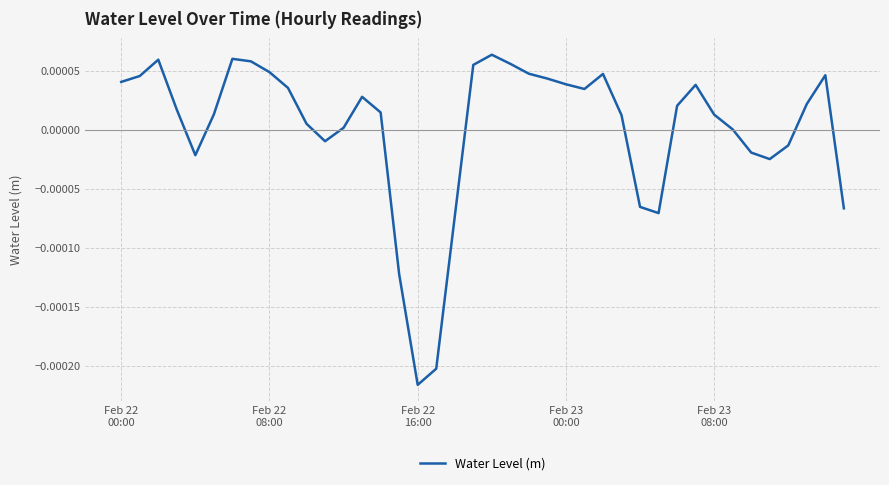

How many lines are shown in the chart?

1